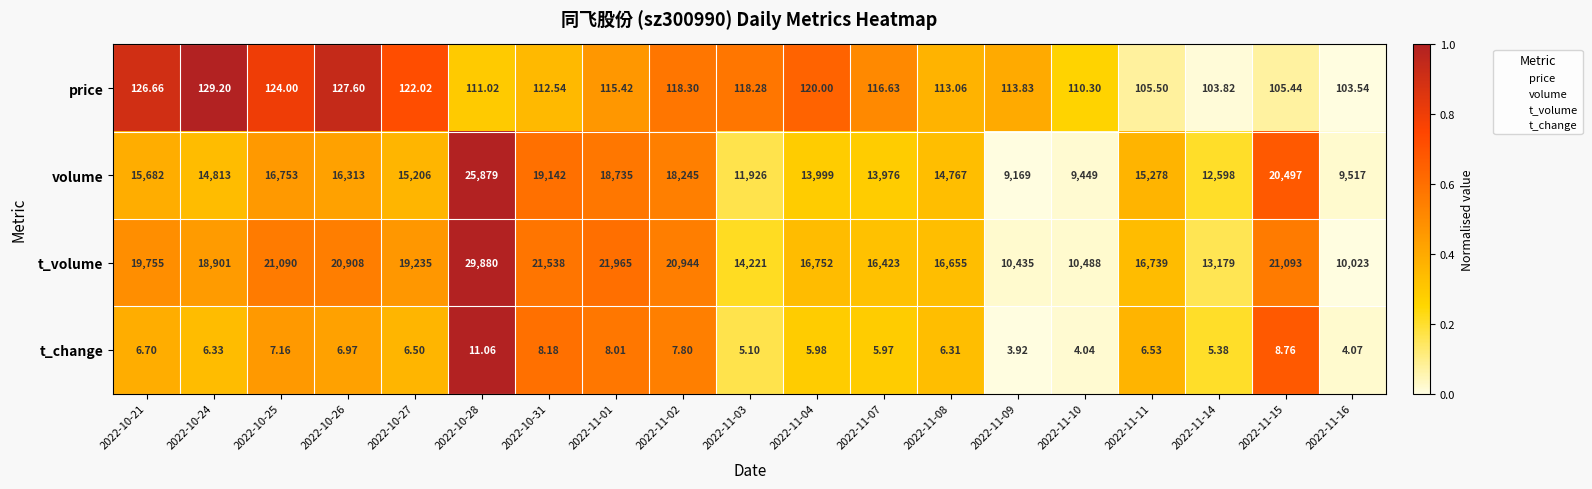

Which series has the largest total across all categories?

t_volume